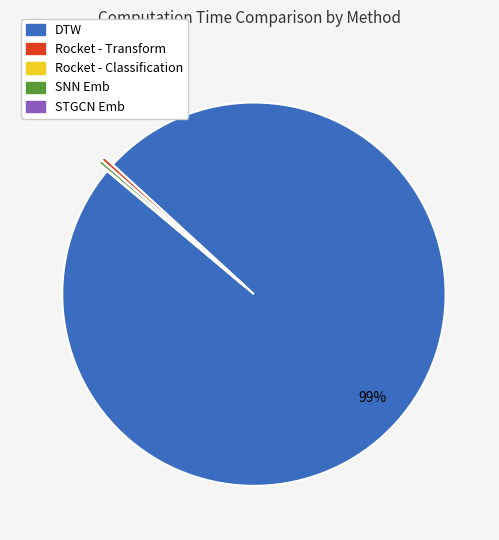

To the nearest percent, what is the combined percentage of SNN Emb and DTW?

100%